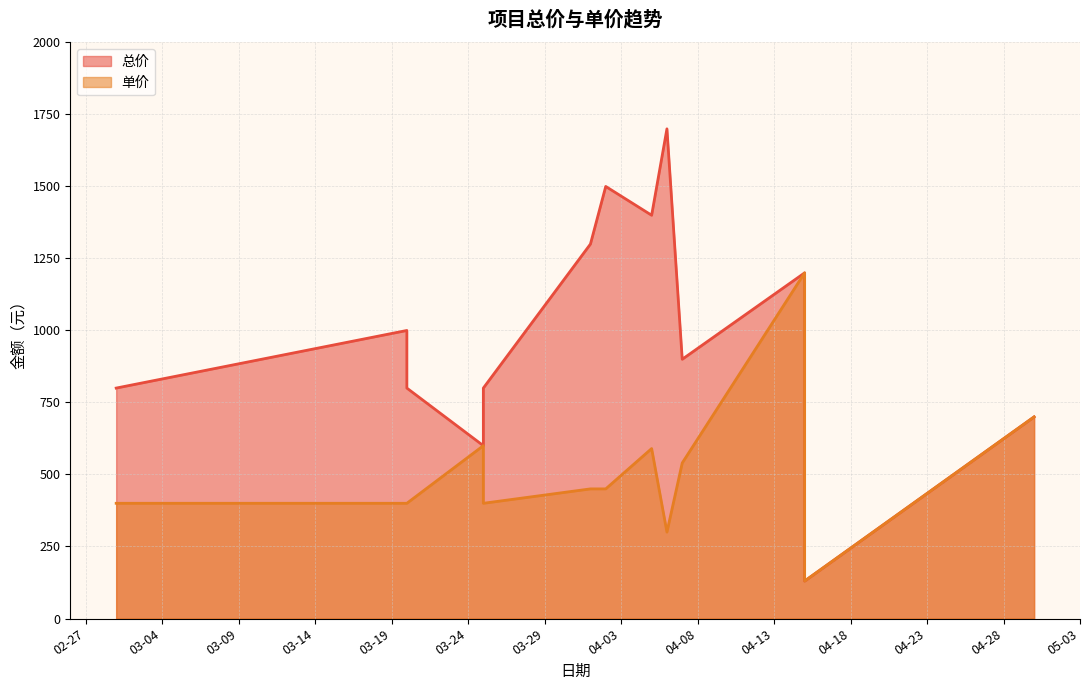

The 单价 series shows 450 at 2025-04-02. True or false?

True